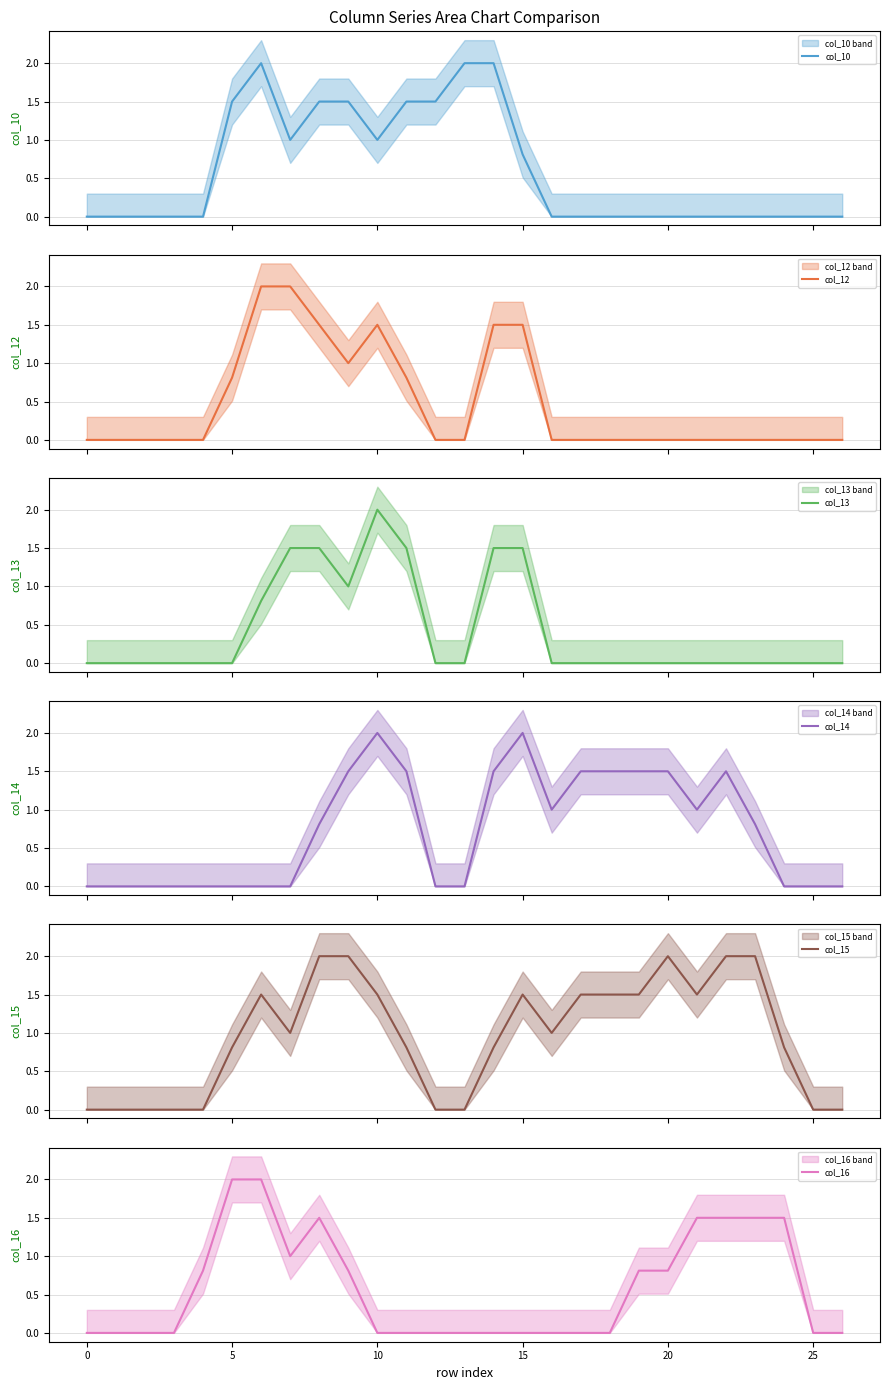

What is the sum of all col_12 values?

12.6